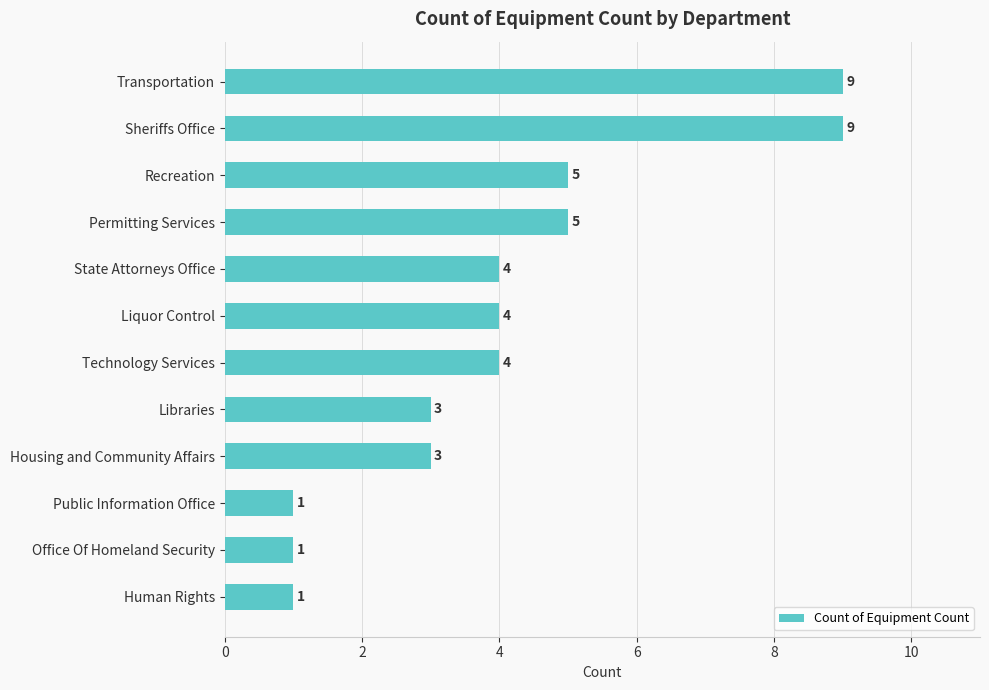

What is the value of the 5th bar from the top?

4